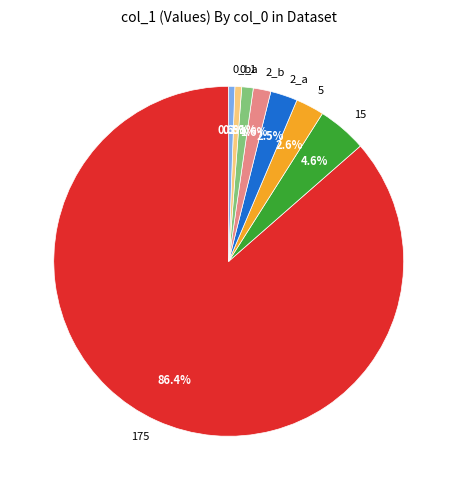

Combined, do 175 and 0_a account for over 50%?

Yes